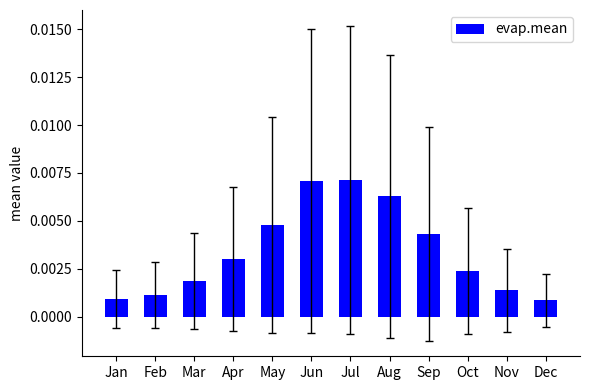

How many values are between 0 and 1?

12